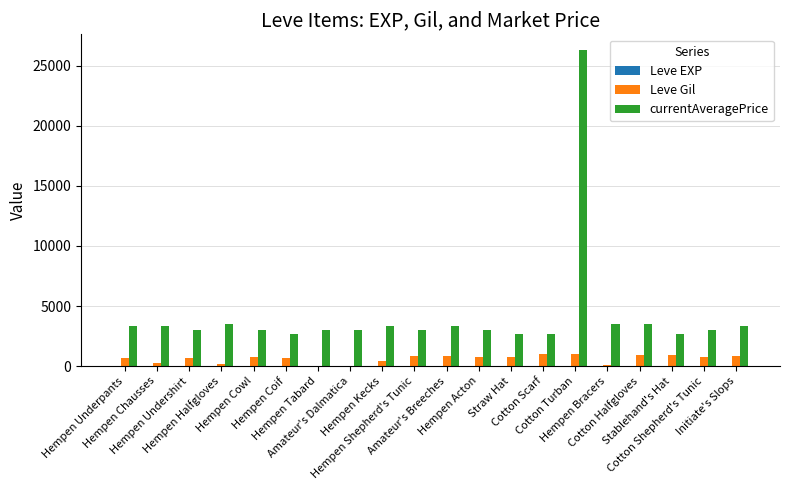

What is the sum of the Leve Gil values at Cotton Halfgloves and Hempen Tabard?

910